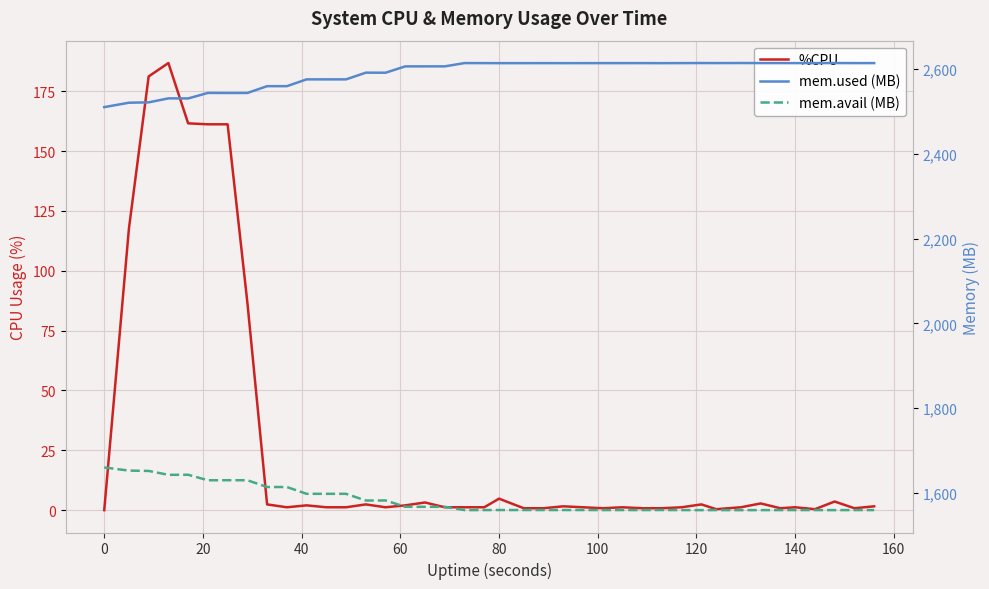

What is the sum of all mem.avail (MB) values?

63347.0